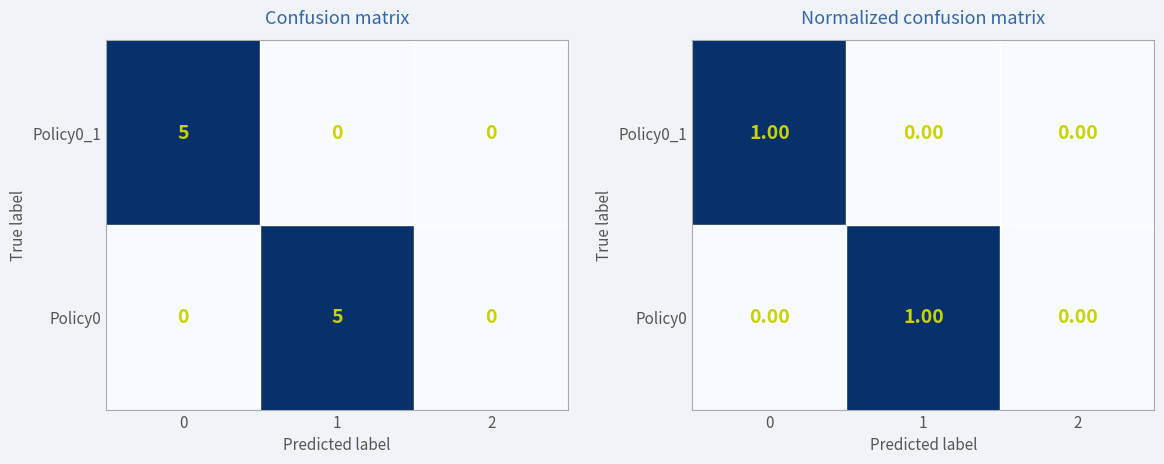

At which label does Policy0 reach its peak?

1